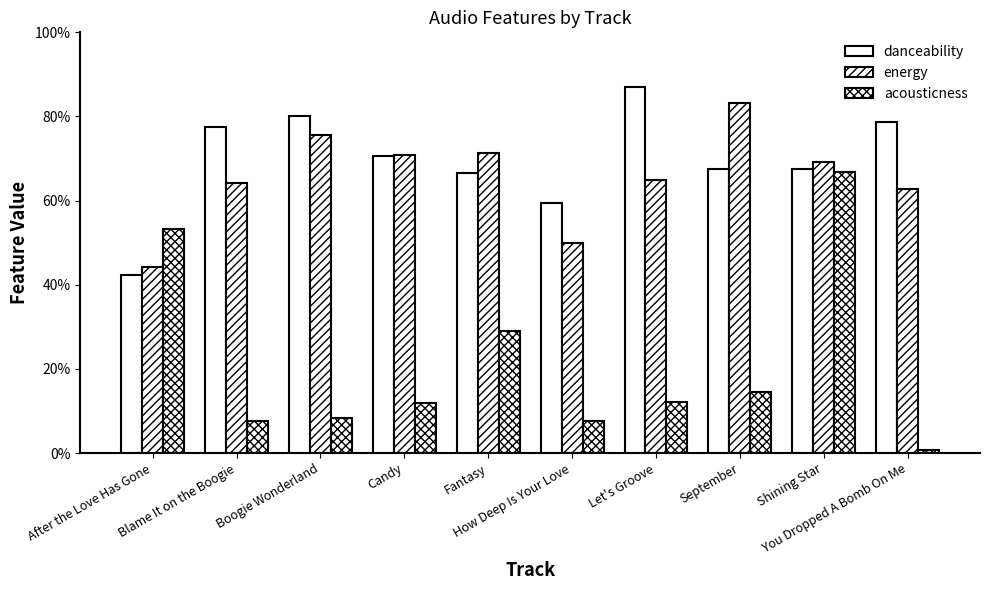

What is the sum of all energy values?

6.6